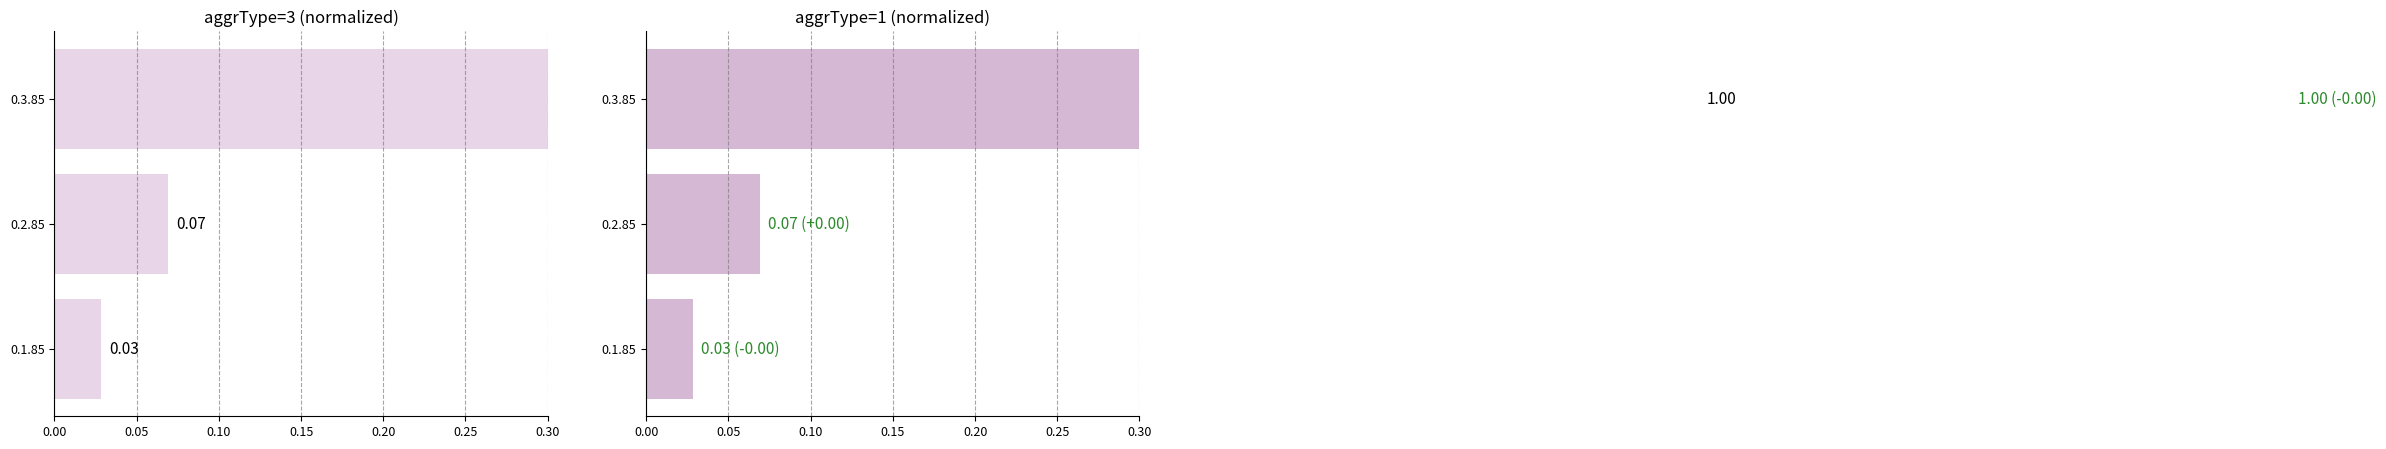

How many categories are shown in the chart?

3